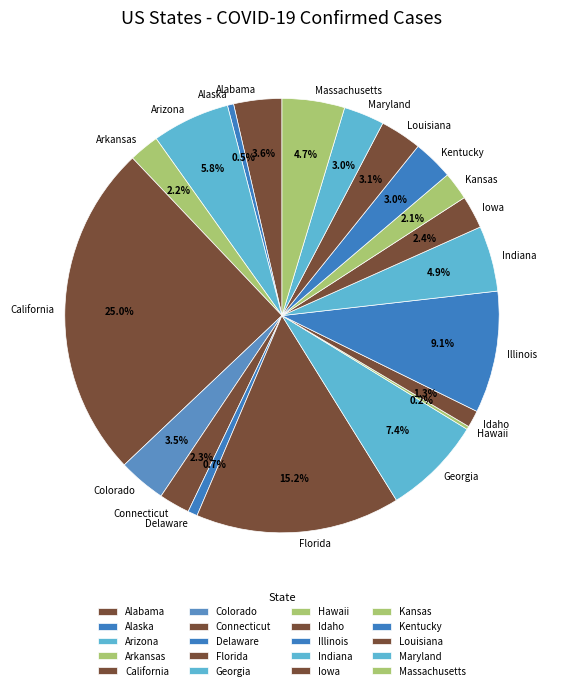

To the nearest percent, what portion does Iowa represent?

2%